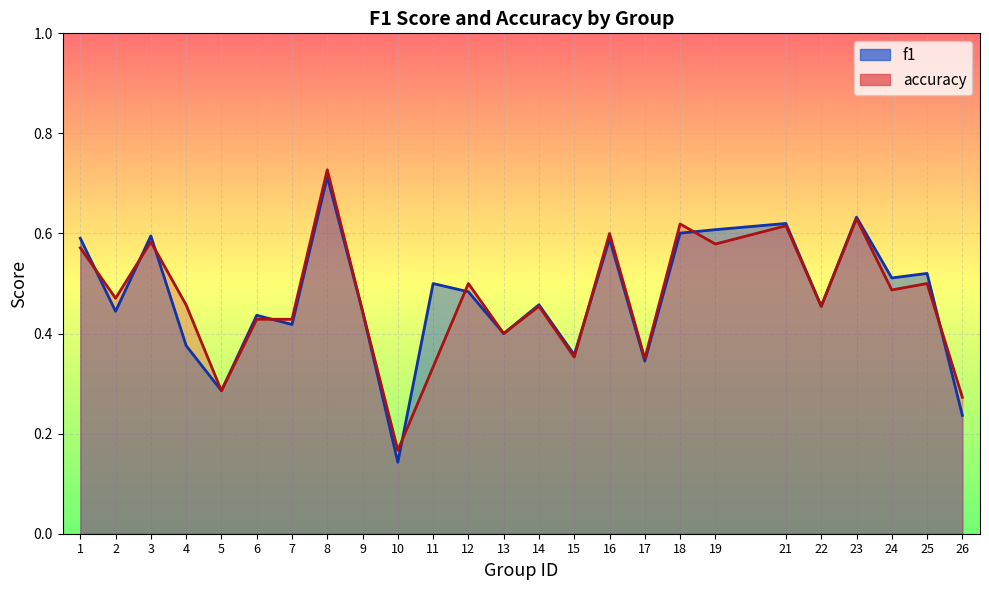

What are all the series names shown in the legend?

f1, accuracy